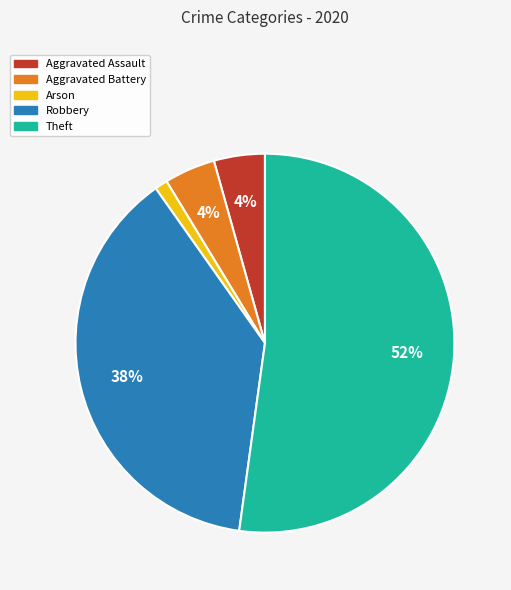

What is the ratio of the value at Theft to the value at Robbery?

1.4